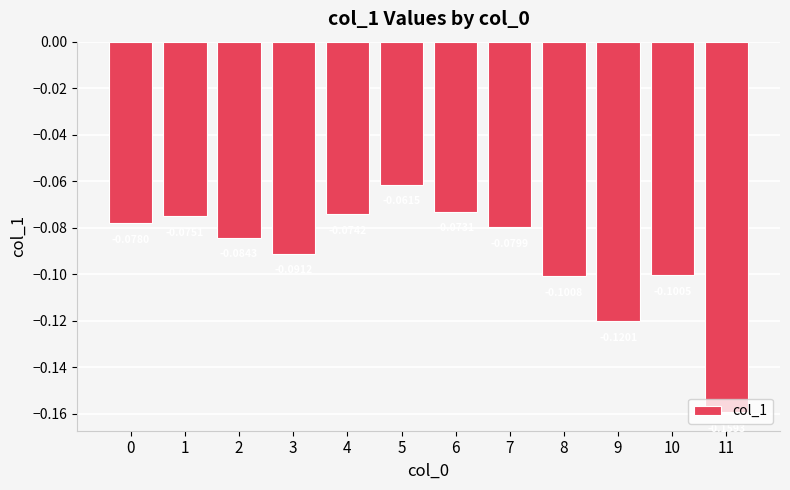

Which category has the highest value across all series?

5